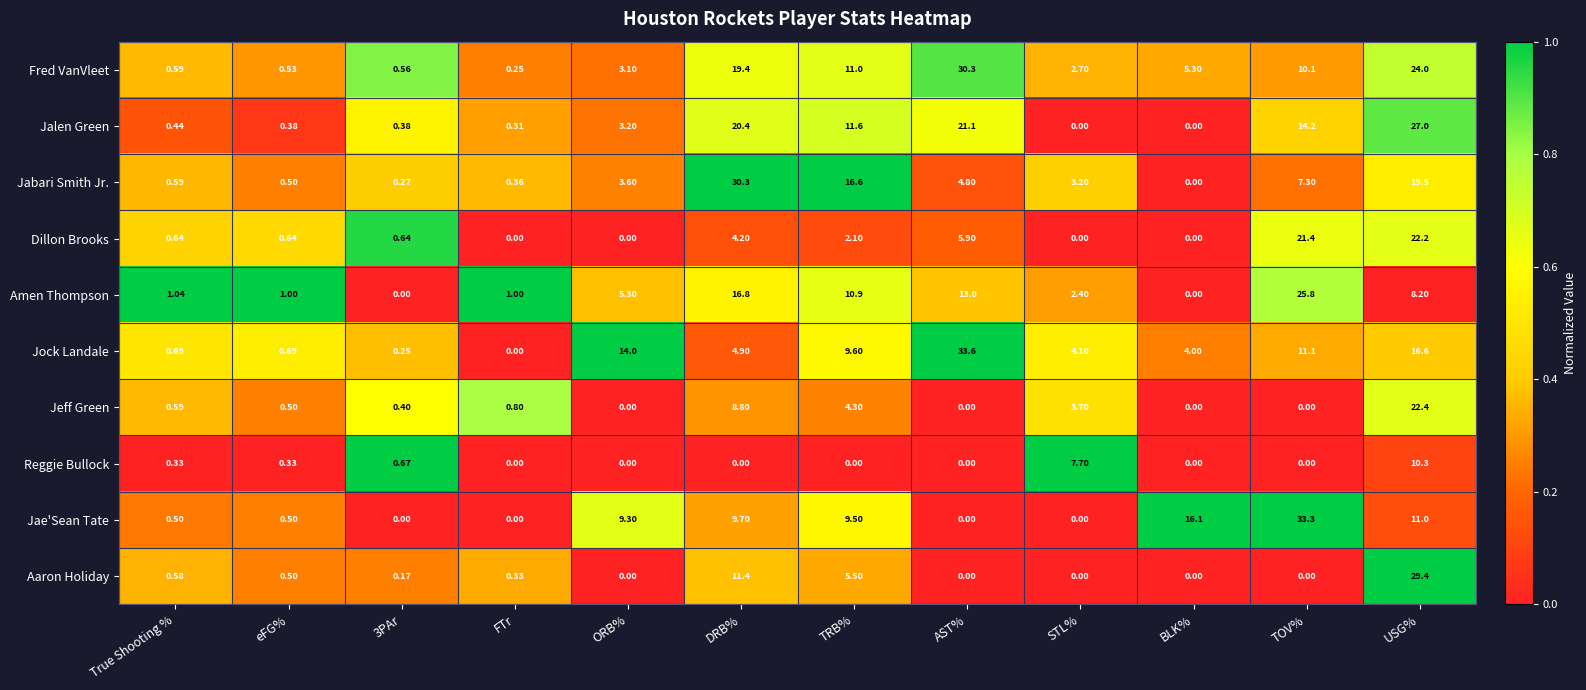

At which label is Fred VanVleet closest to 15?

TRB%